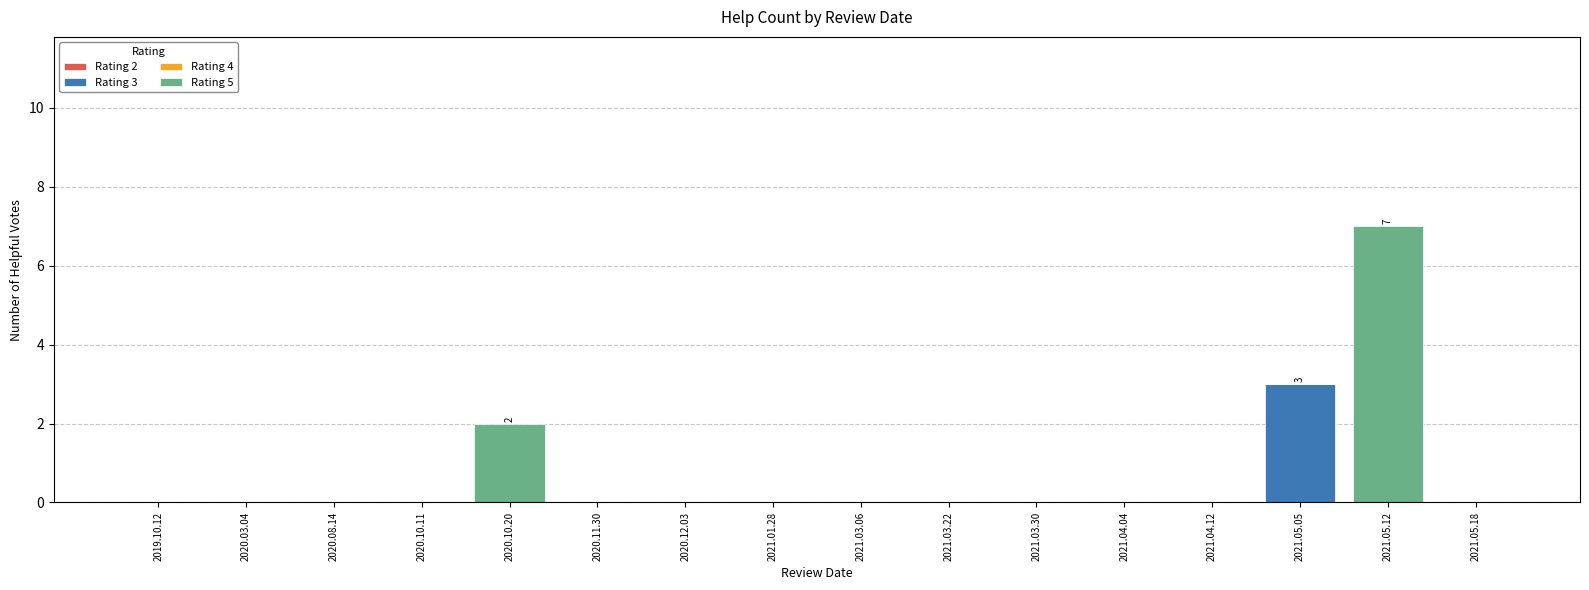

Are the bars grouped side by side (vs. stacked)?

No